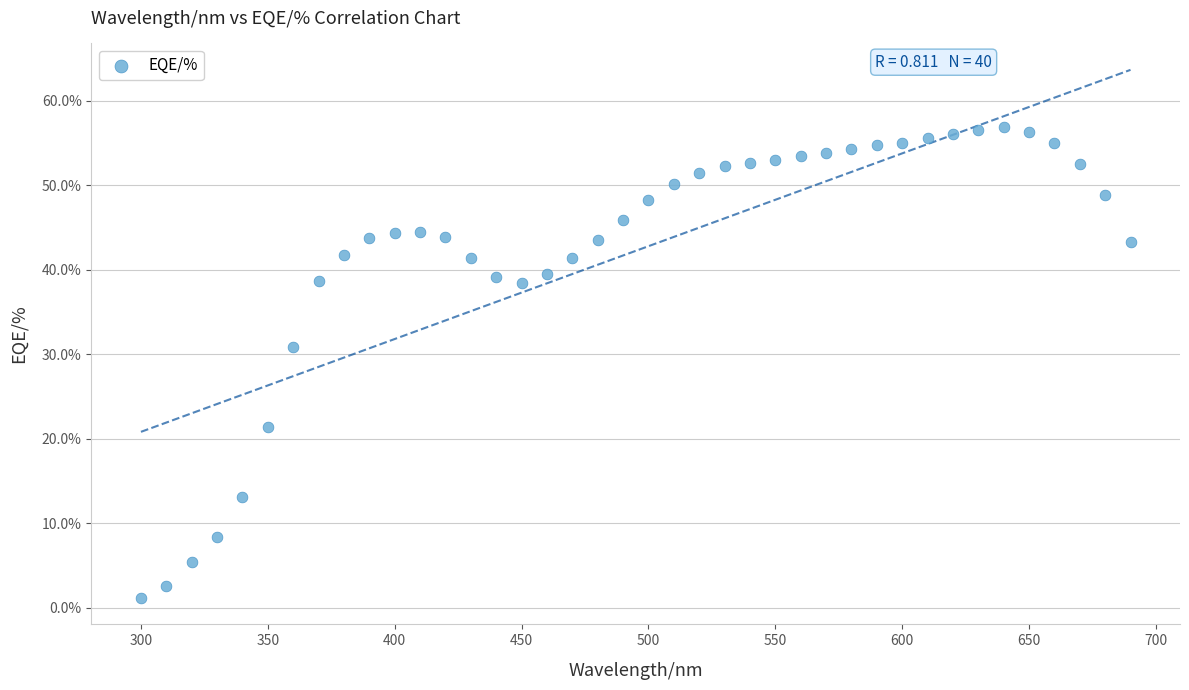

What is the range of Y values (max minus min)?

55.7